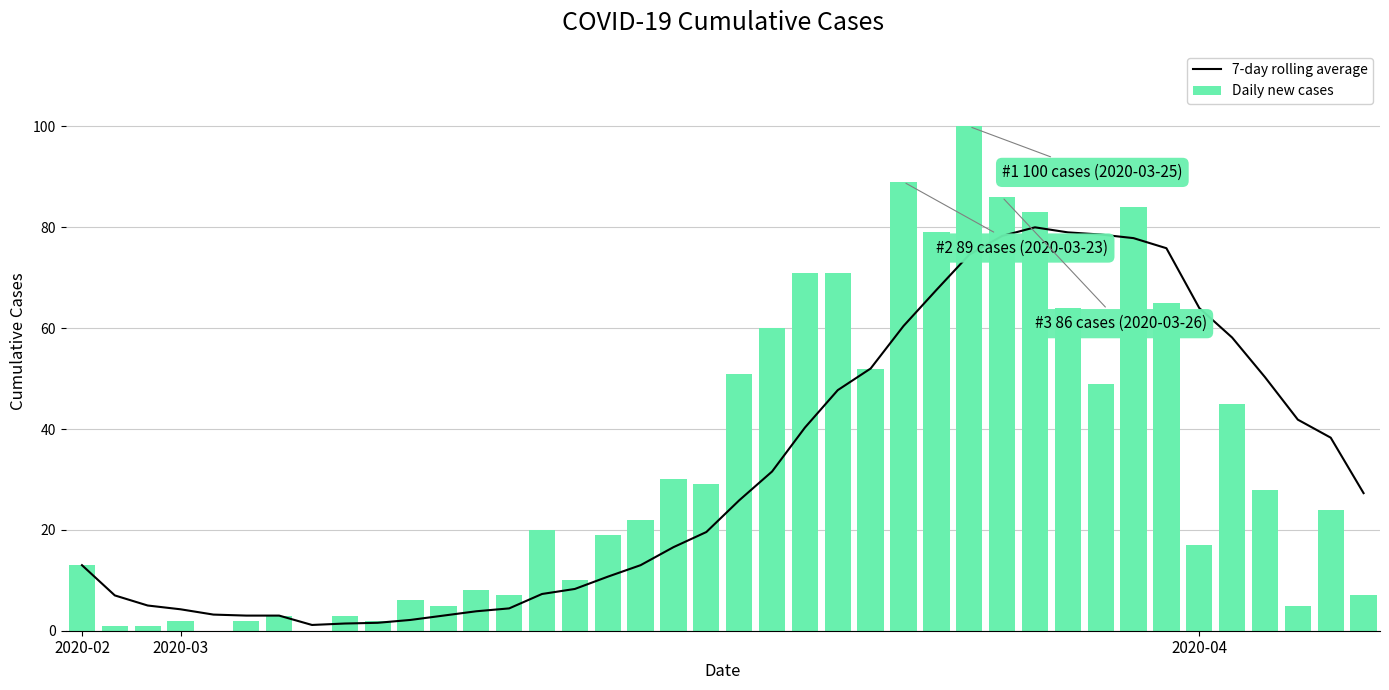

How many data points in Daily new cases are above 22?

19